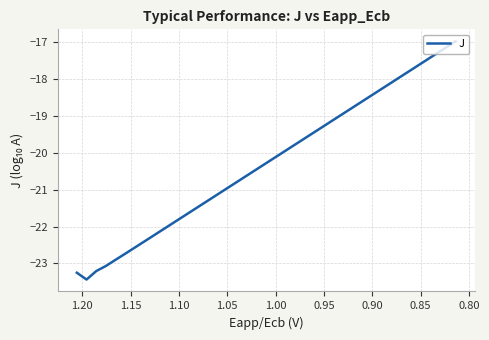

Reading left to right, list all the values displayed in this chart.

-23.3	-23.4	-23.2	-23.1	-22.9	-22.7	-22.6	-22.4	-22.2	-22.1	-21.9	-21.7	-21.5	-21.4	-21.2	-21.0	-20.9	-20.7	-20.5	-20.4	-20.2	-20.0	-19.9	-19.7	-19.5	-19.3	-19.2	-19.0	-18.8	-18.7	-18.5	-18.3	-18.2	-18.0	-17.8	-17.6	-17.5	-17.3	-17.1	-17.0